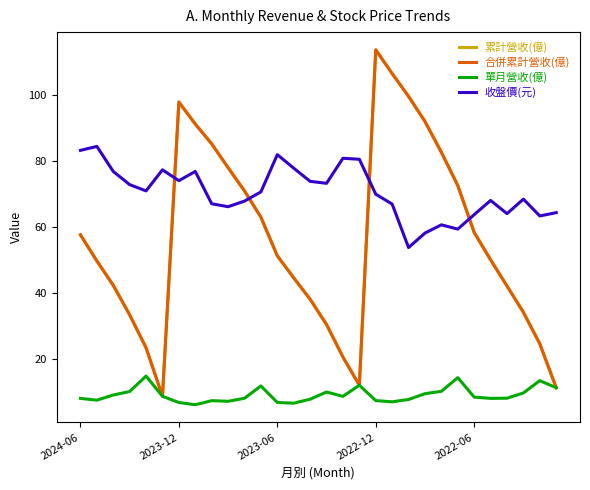

Which series has the largest total across all categories?

收盤價(元)